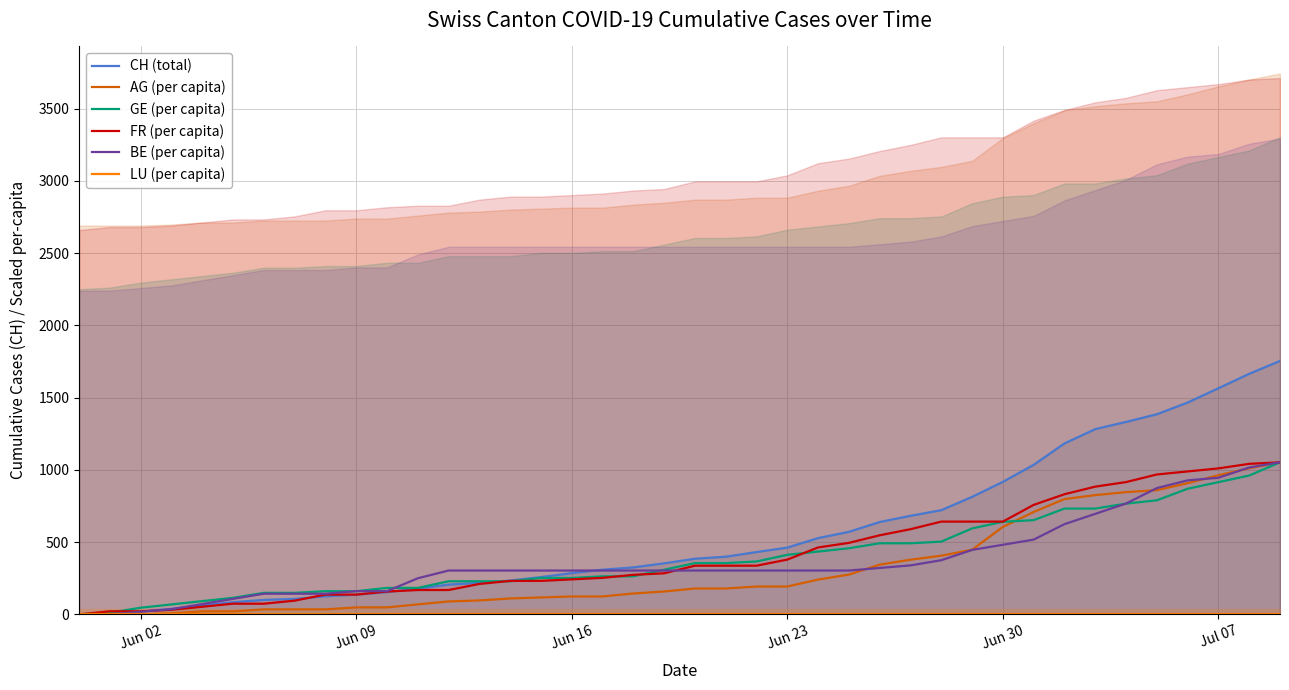

What is the maximum value for GE (per capita)?

1052.4